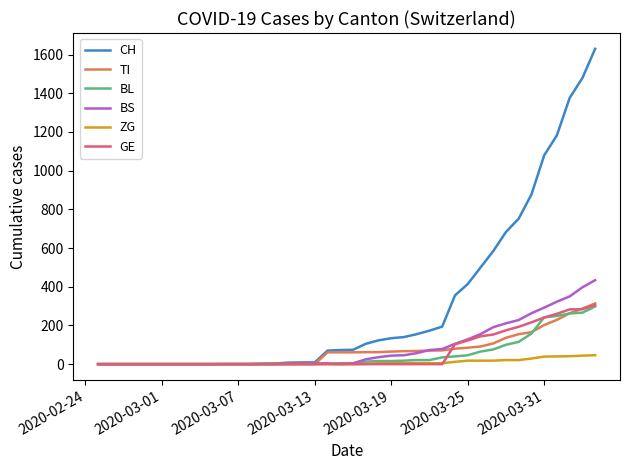

What is the maximum value for TI?

314